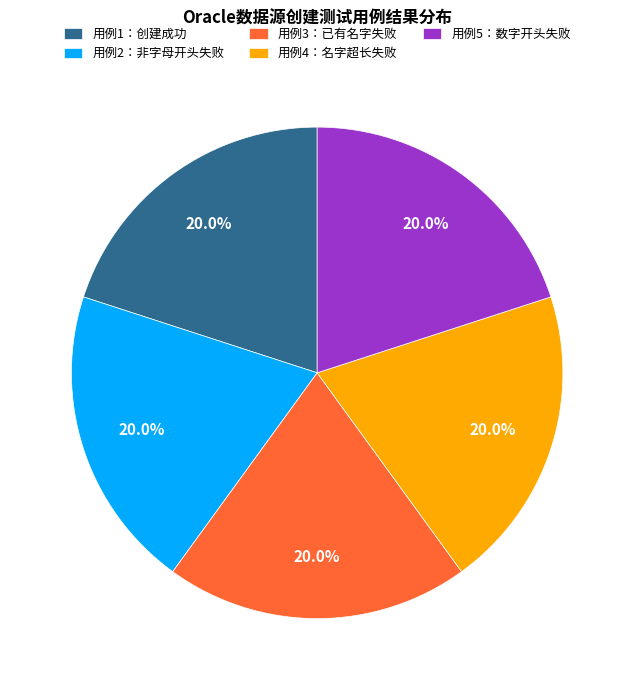

What is the ratio of the value at 用例5：数字开头失败 to the value at 用例2：非字母开头失败?

1.0